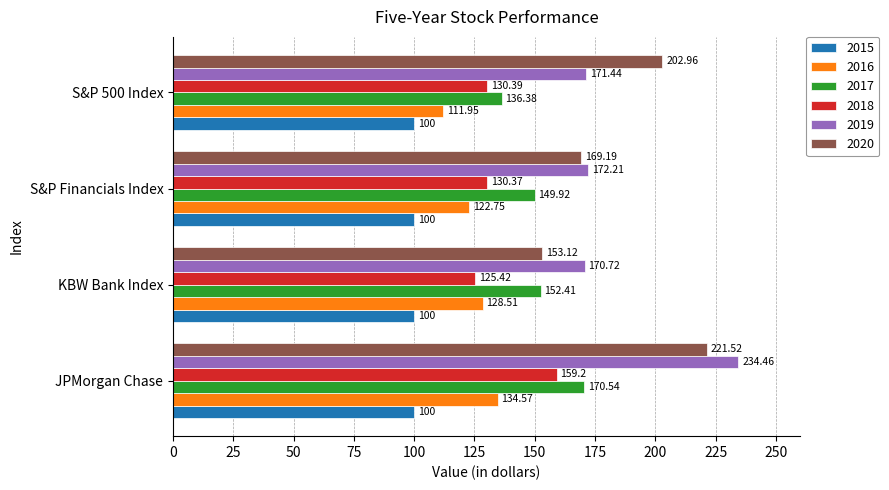

The value of 2020 at S&P Financials Index is 169.2. True or false?

True